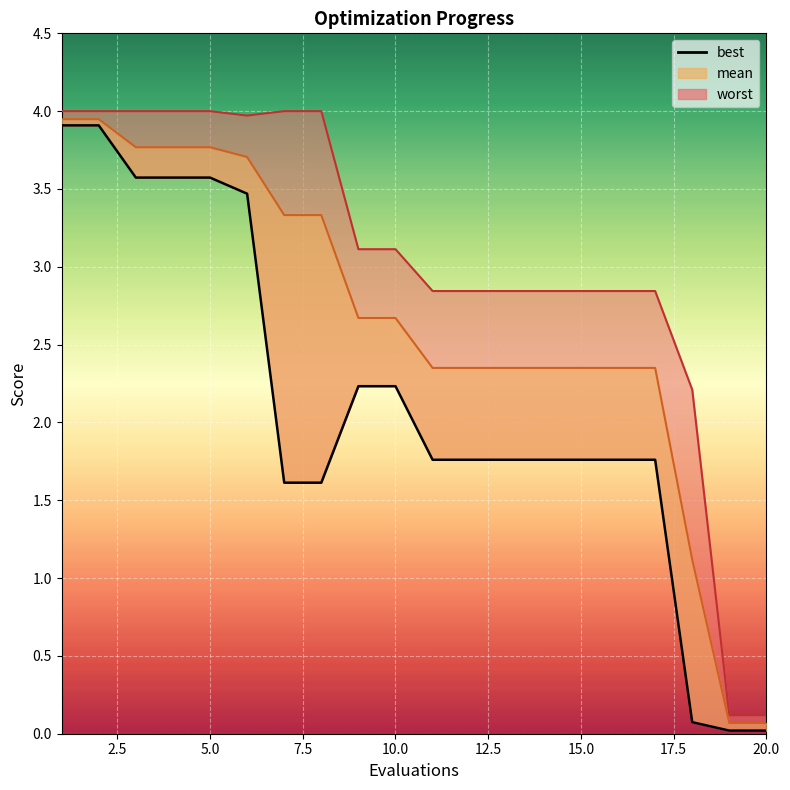

Is it true that the value at 5.0 is 3.6?

True